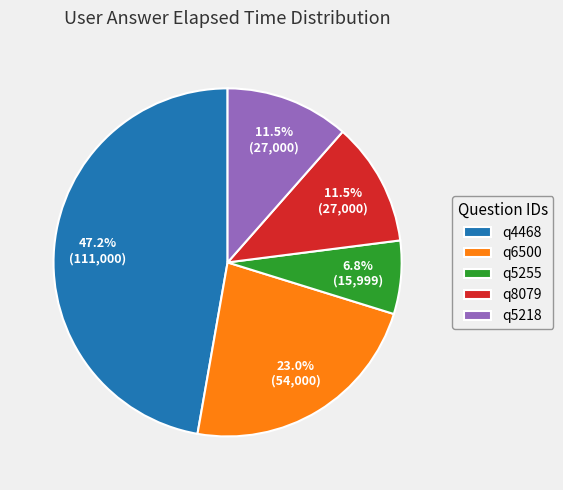

What is the ratio of the value at q4468 to the value at q6500?

2.1